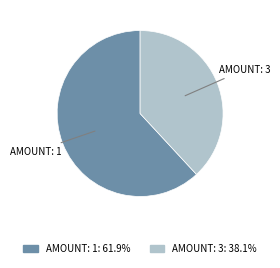

How many segments does this pie chart have?

2